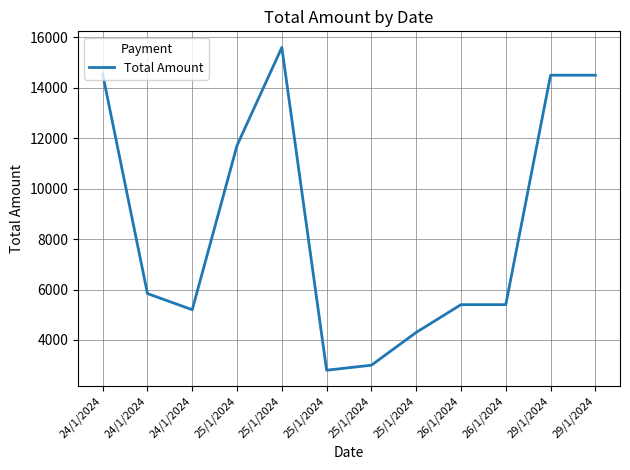

Does the chart have visible grid lines?

Yes